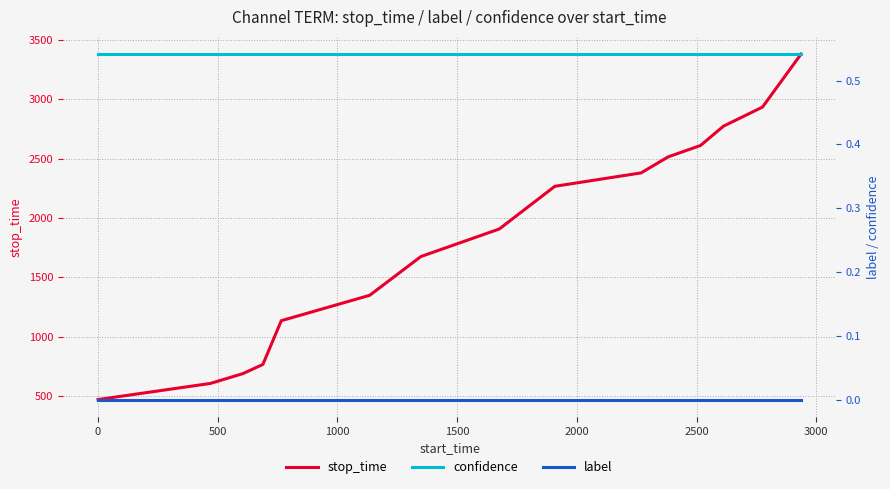

How many lines are shown in the chart?

3